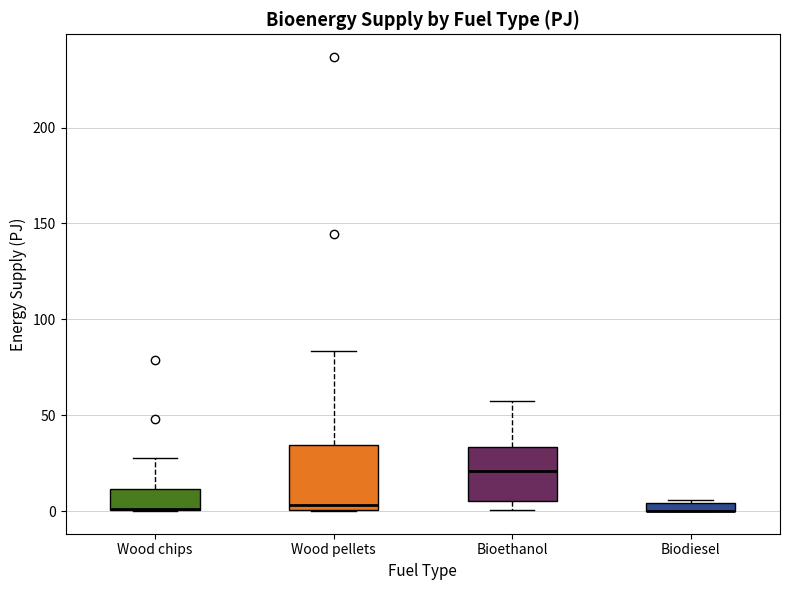

Where is the upper edge of the box for Biodiesel on the y-axis? The values are not printed on the chart, so give them approximately, as read against the axis.

5